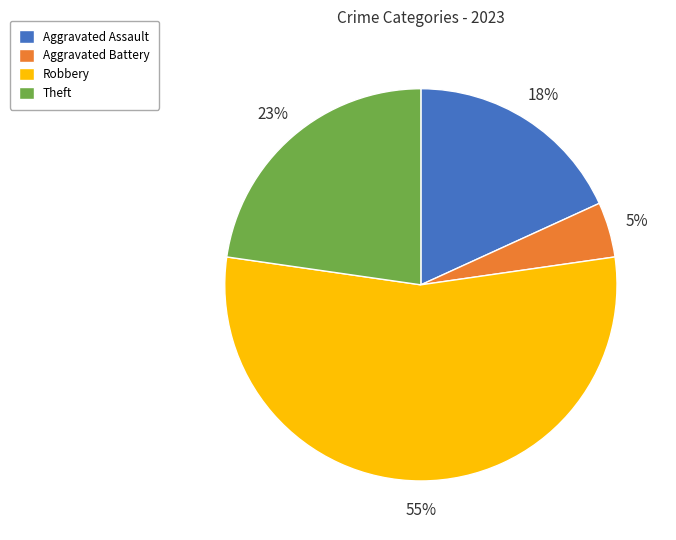

To the nearest percent, what is the combined percentage of Aggravated Assault and Theft?

41%